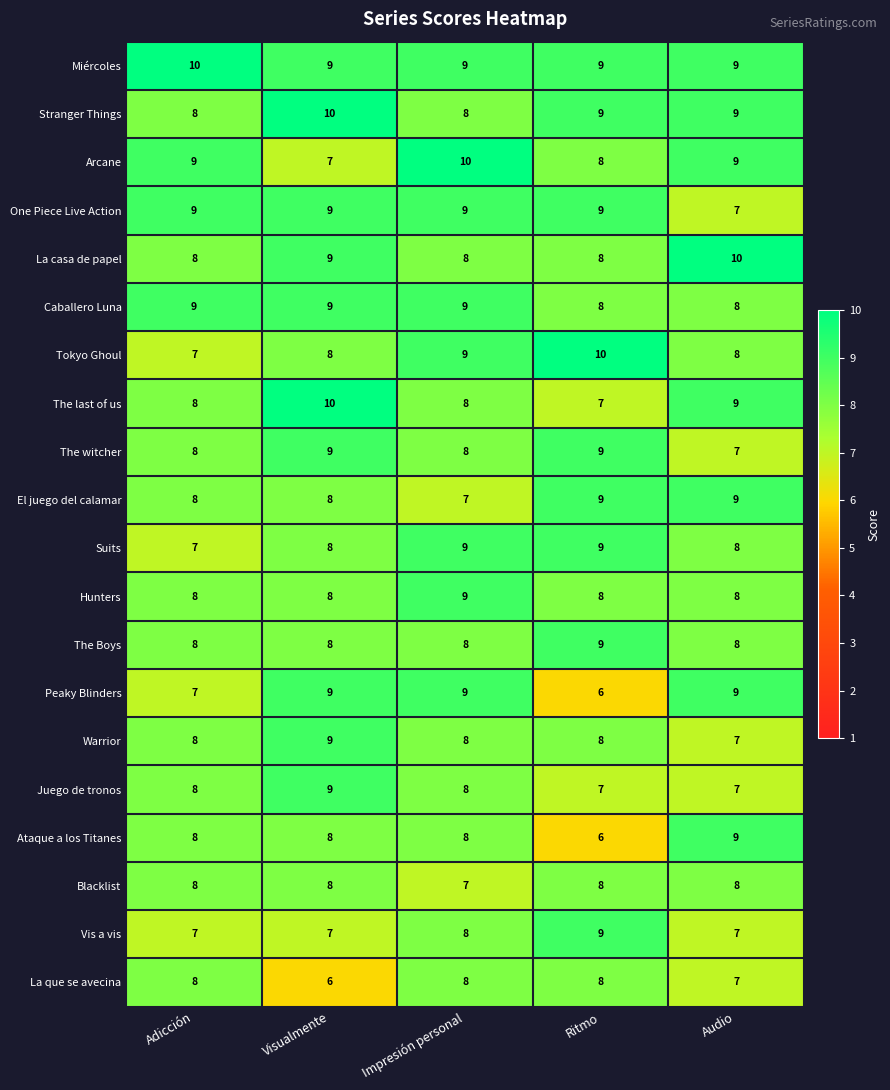

True or false: Tokyo Ghoul has a value of 11 at Audio.

False